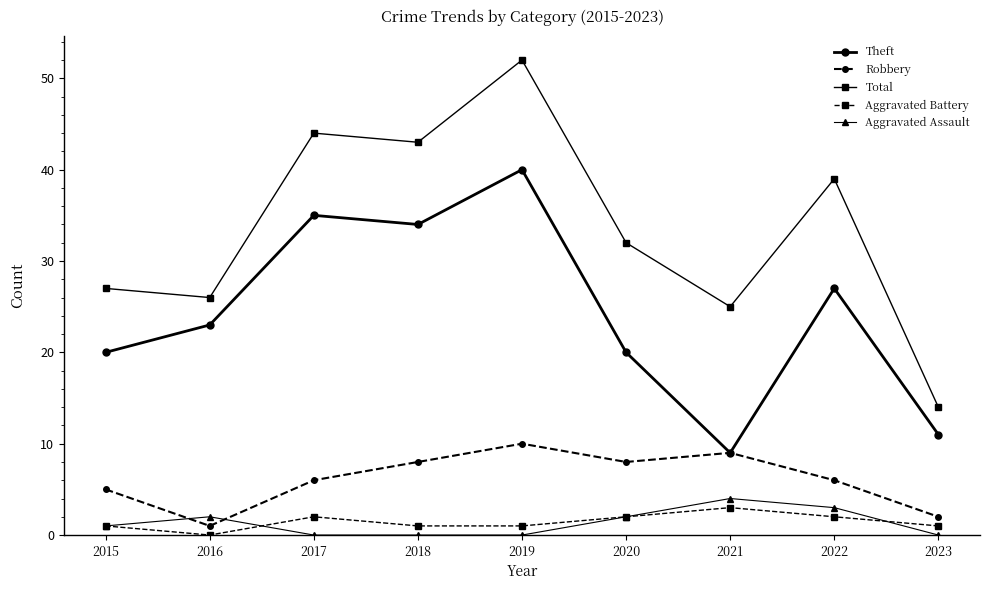

Rank the series by their maximum value, from highest to lowest.

Total, Theft, Robbery, Aggravated Assault, Aggravated Battery